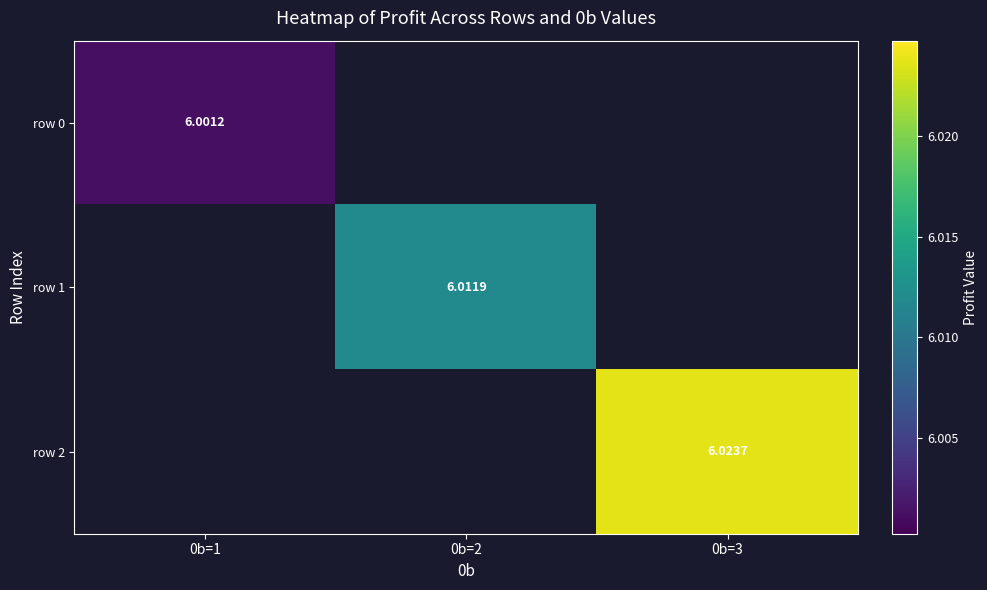

Rank the series at 0b=1 from lowest to highest value.

row 0, row 1, row 2